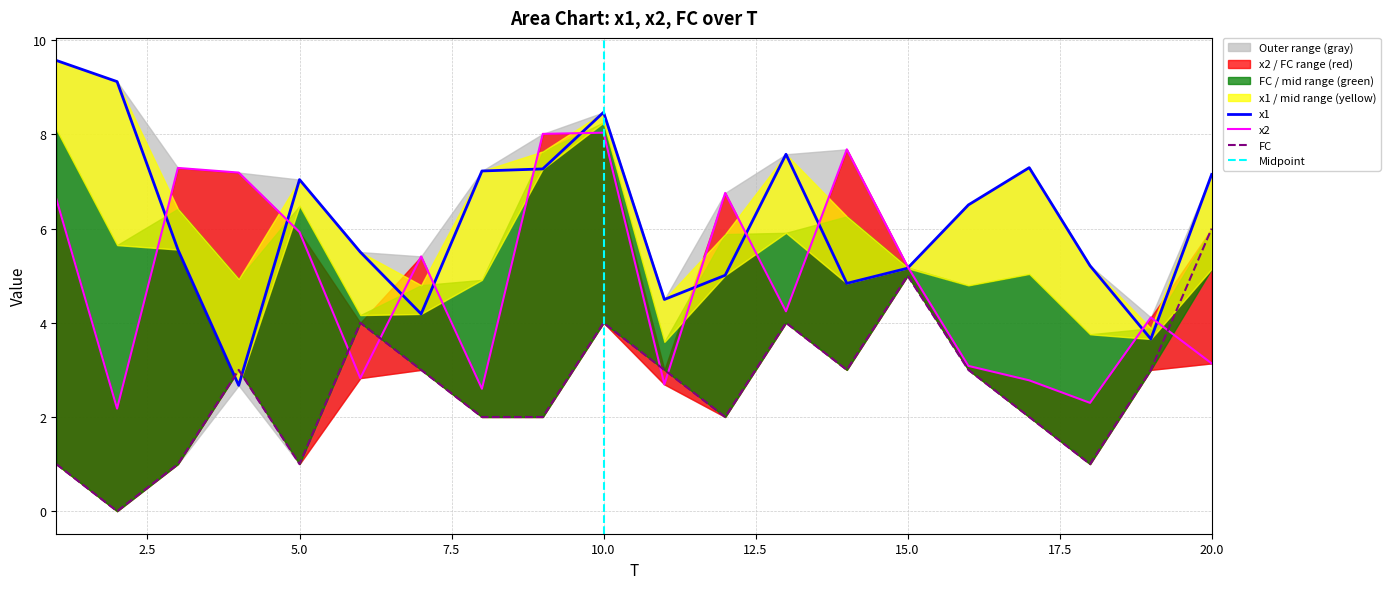

What is the value of the x1 point at the 12th from the left?

5.0